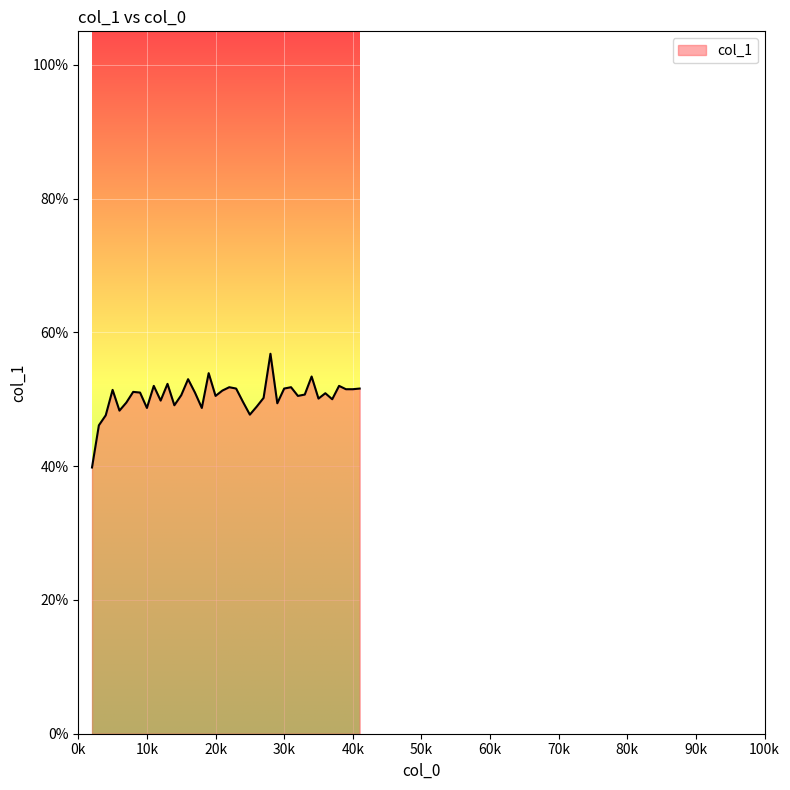

Does the chart have visible grid lines?

Yes